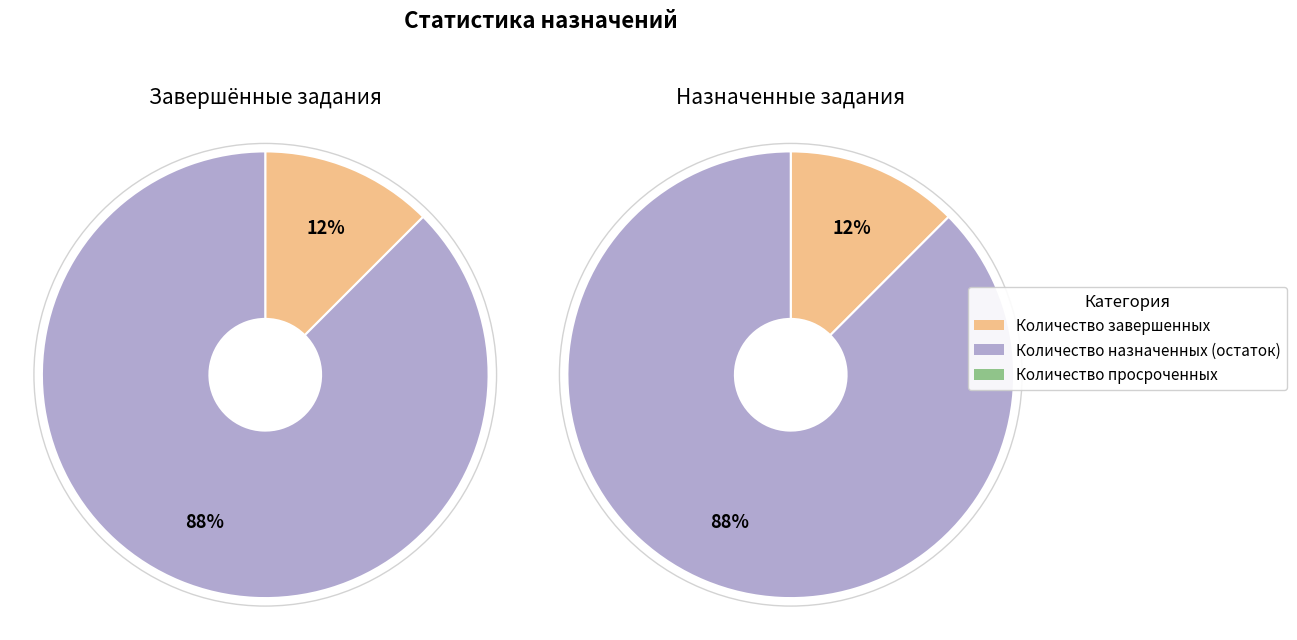

True or false: 2023-07-01 accounts for 13% of the total.

False